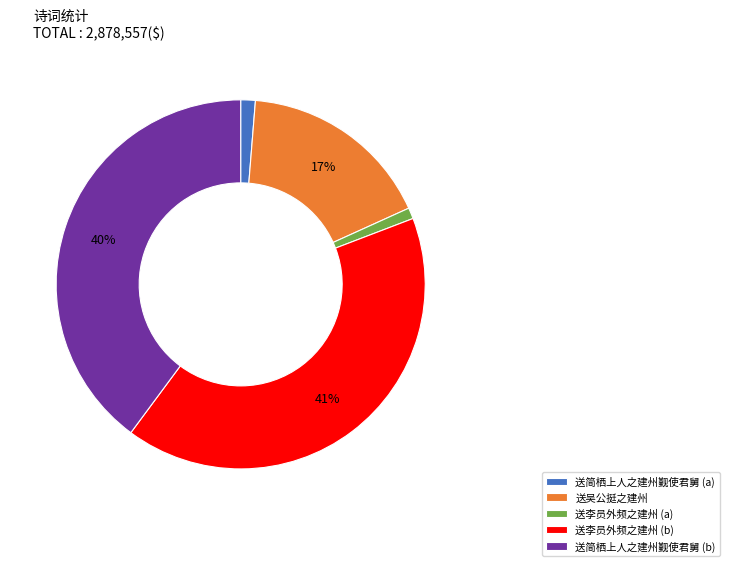

Is it true that 送李员外频之建州 (b) is 32% of the pie?

False